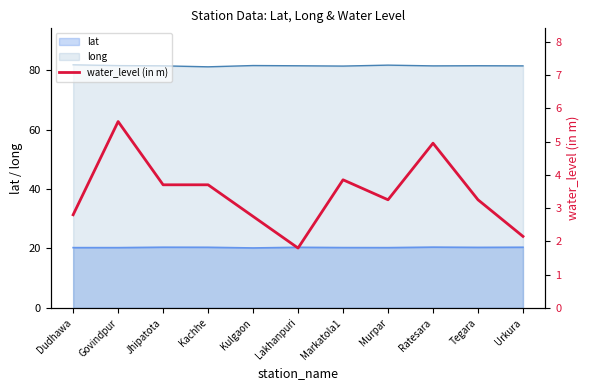

The value at Kachhe is 1.6. True or false?

False